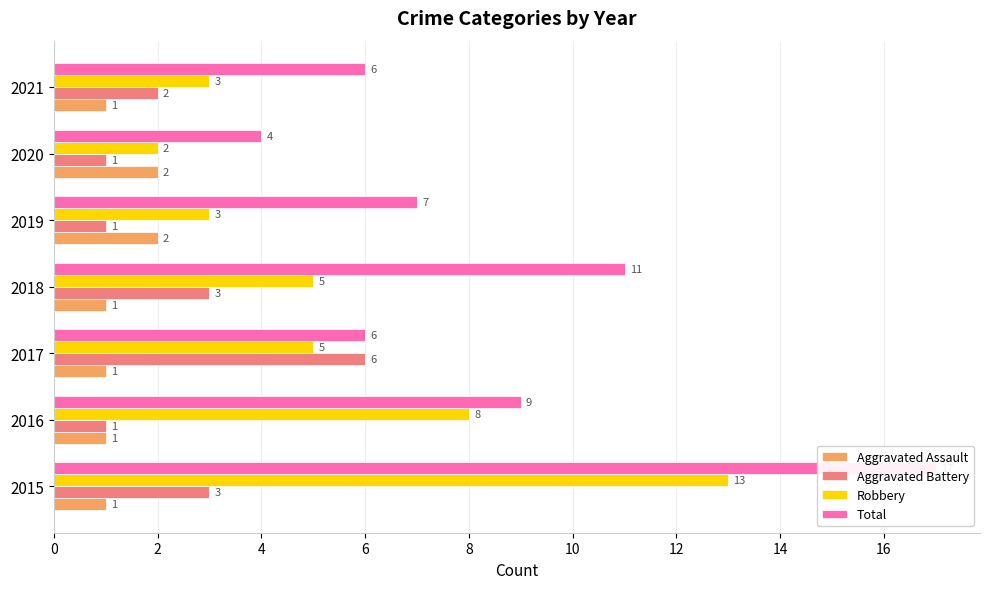

What is the value of the Aggravated Assault bar at the 2nd from the left?

1